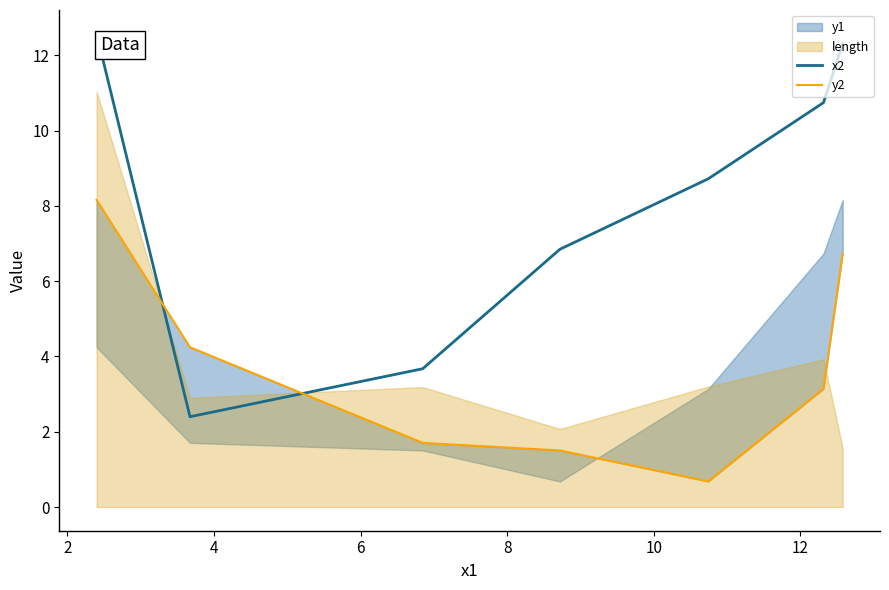

What is the maximum value for x2?

12.6